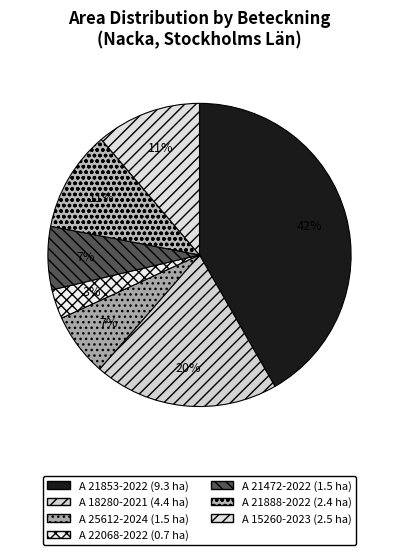

How many segments does this pie chart have?

7